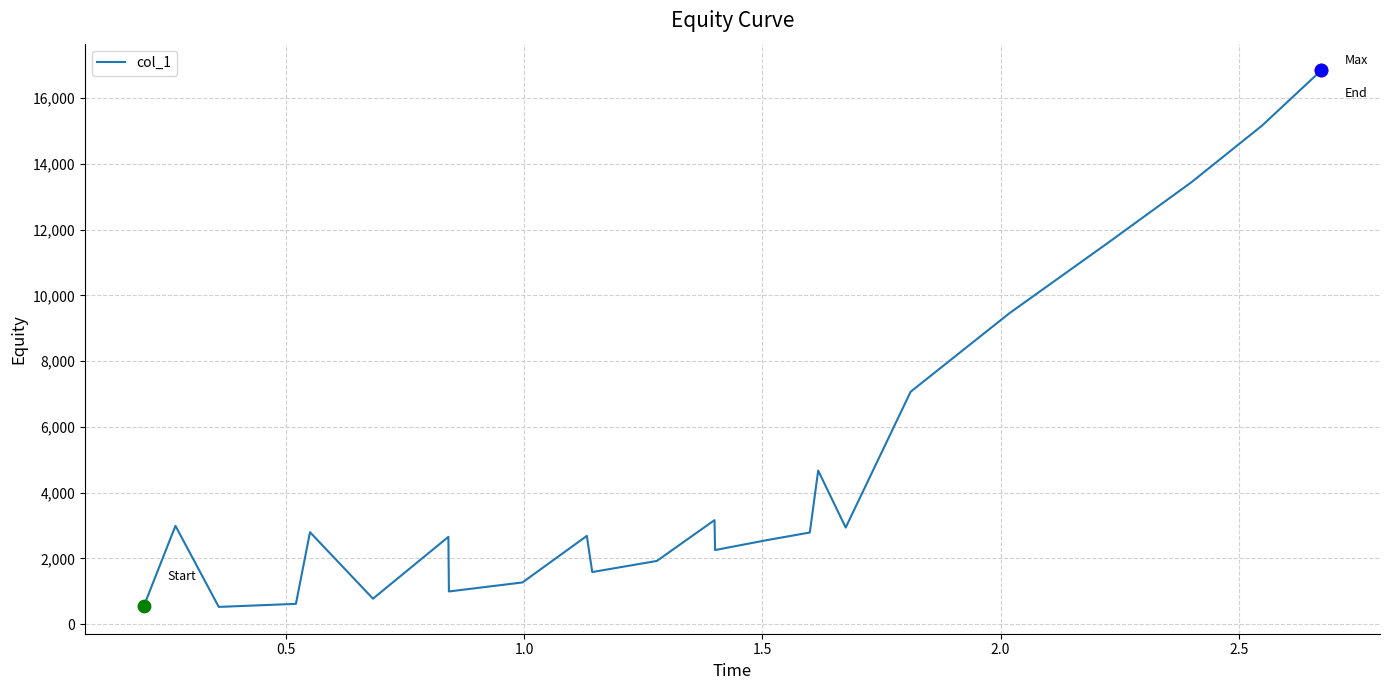

What is the minimum value shown in the chart?

524.1